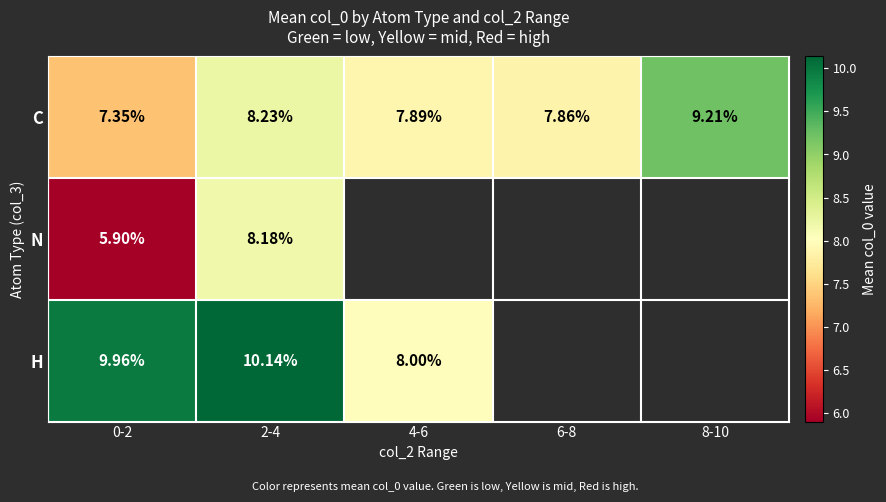

What is the spread (max minus min) of values at 2-4?

2.0